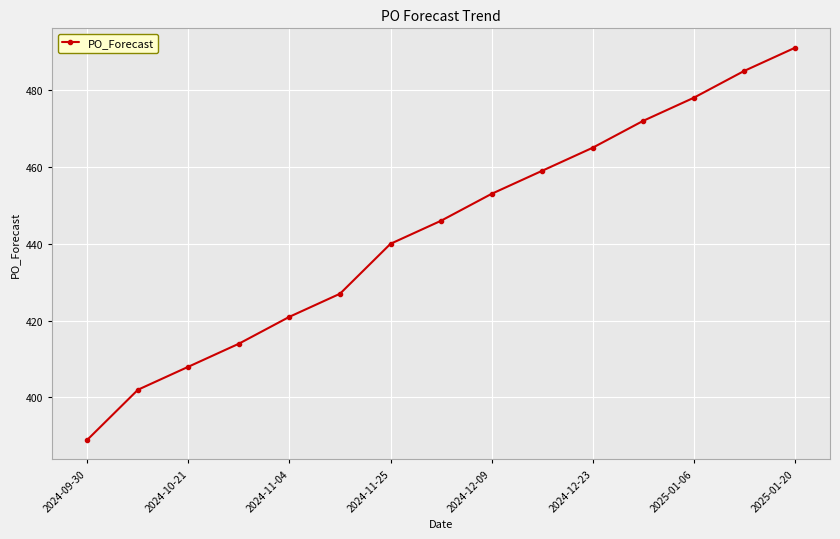

What is the sum of all values?

6650